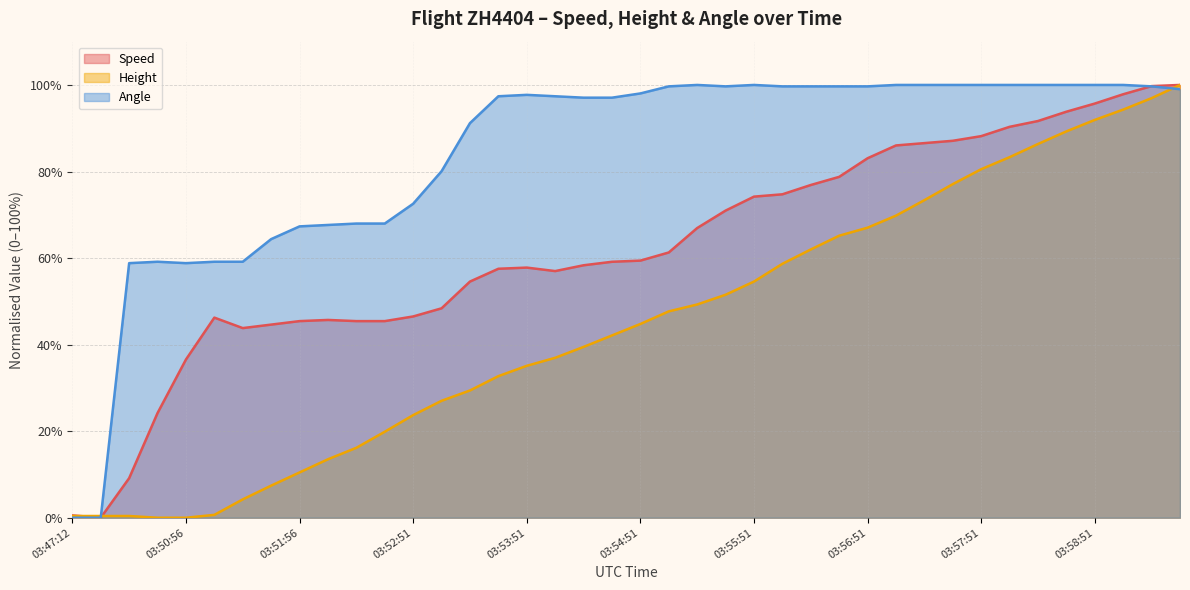

Reading left to right, transcribe all the data shown in this chart.

Speed: 0.5	0.0	9.1	24.2	36.6	46.2	43.8	44.6	45.4	45.7	45.4	45.4	46.5	48.4	54.6	57.5	57.8	57.0	58.3	59.1	59.4	61.3	66.9	71.0	74.2	74.7	76.9	78.8	83.1	86.0	86.6	87.1	88.2	90.3	91.7	93.8	95.7	97.8	99.7	100.0
Height: 0.4	0.4	0.4	0.0	0.0	0.7	4.2	7.4	10.5	13.5	16.2	19.9	23.7	27.0	29.4	32.7	35.1	37.0	39.5	42.1	44.8	47.7	49.3	51.5	54.6	58.7	62.0	65.2	67.0	69.8	73.4	77.1	80.5	83.3	86.4	89.3	91.9	94.3	97.0	100.0
Angle: 0.0	0.0	58.8	59.2	58.8	59.2	59.2	64.4	67.3	67.6	68.0	68.0	72.5	80.1	91.2	97.4	97.7	97.4	97.1	97.1	98.0	99.7	100.0	99.7	100.0	99.7	99.7	99.7	99.7	100.0	100.0	100.0	100.0	100.0	100.0	100.0	100.0	100.0	99.7	99.0